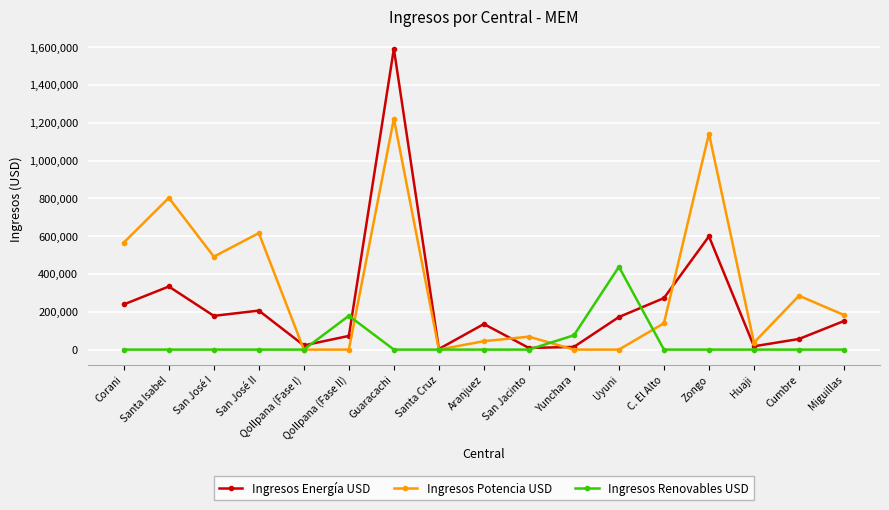

How many lines are shown in the chart?

3